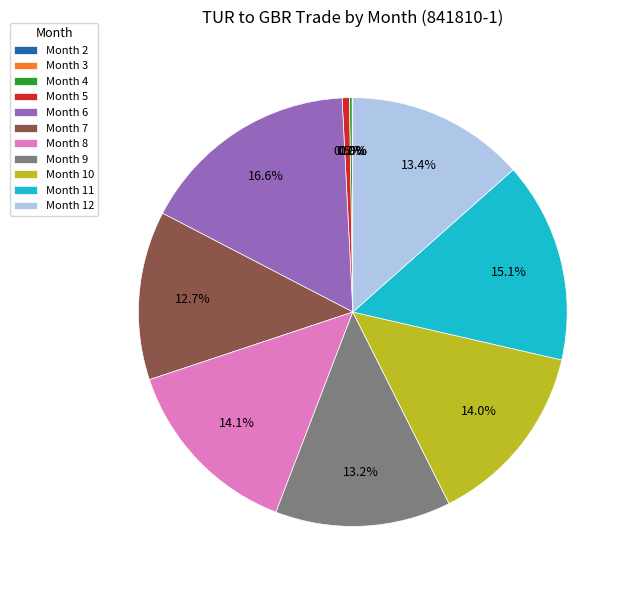

What is the ratio of the value at Month 10 to the value at Month 8?

1.0